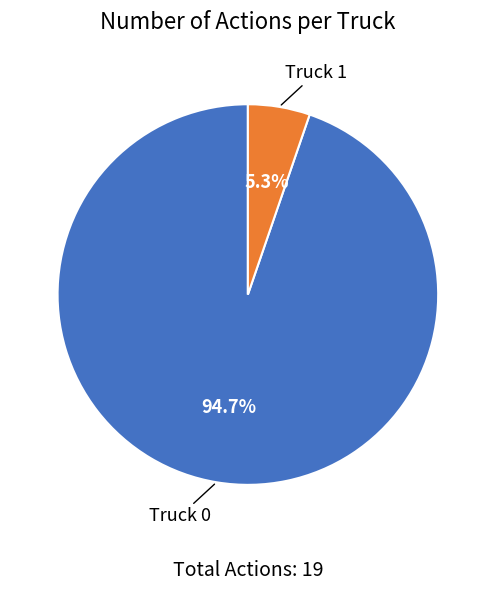

Is there any slice that represents more than half of the pie?

Yes